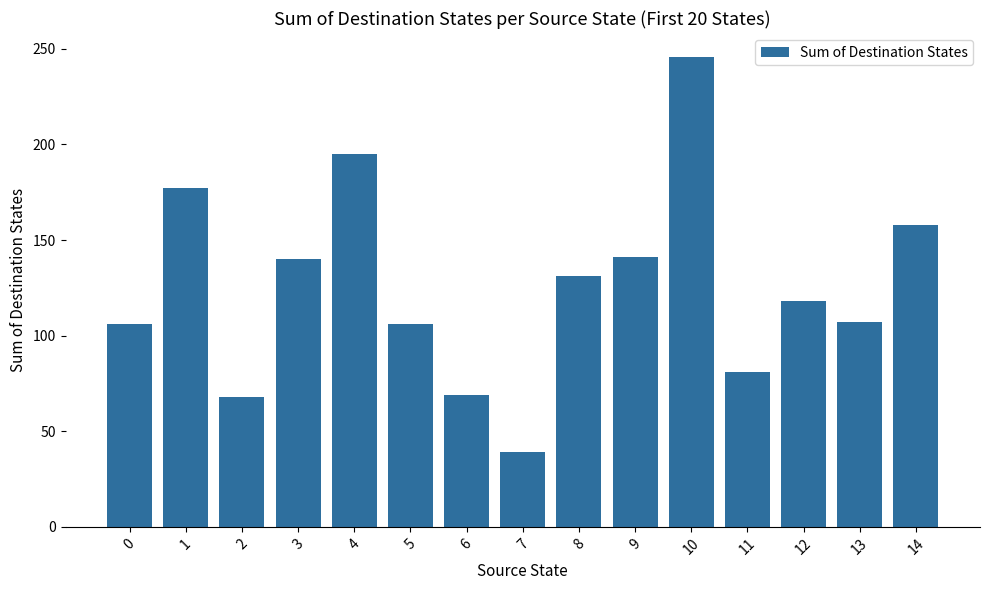

At which category does the chart reach its peak across all series?

10